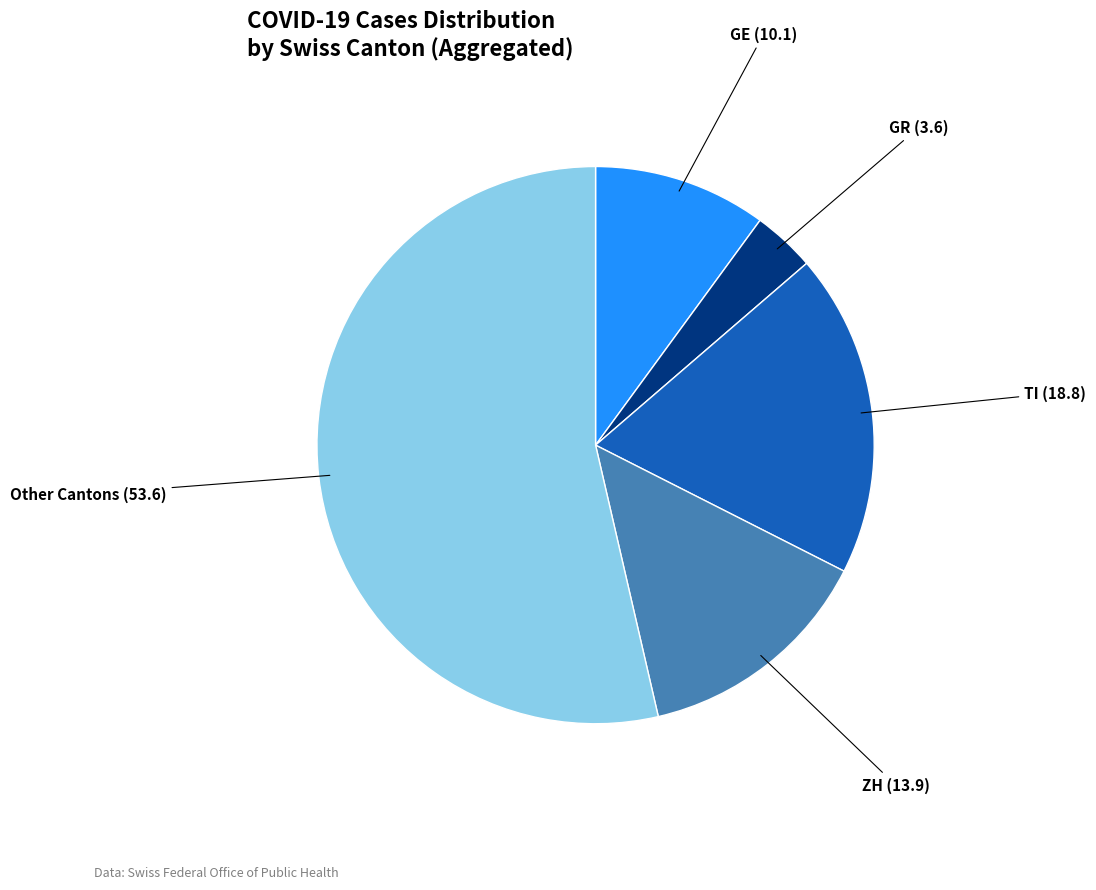

How many slices are in this pie chart?

5